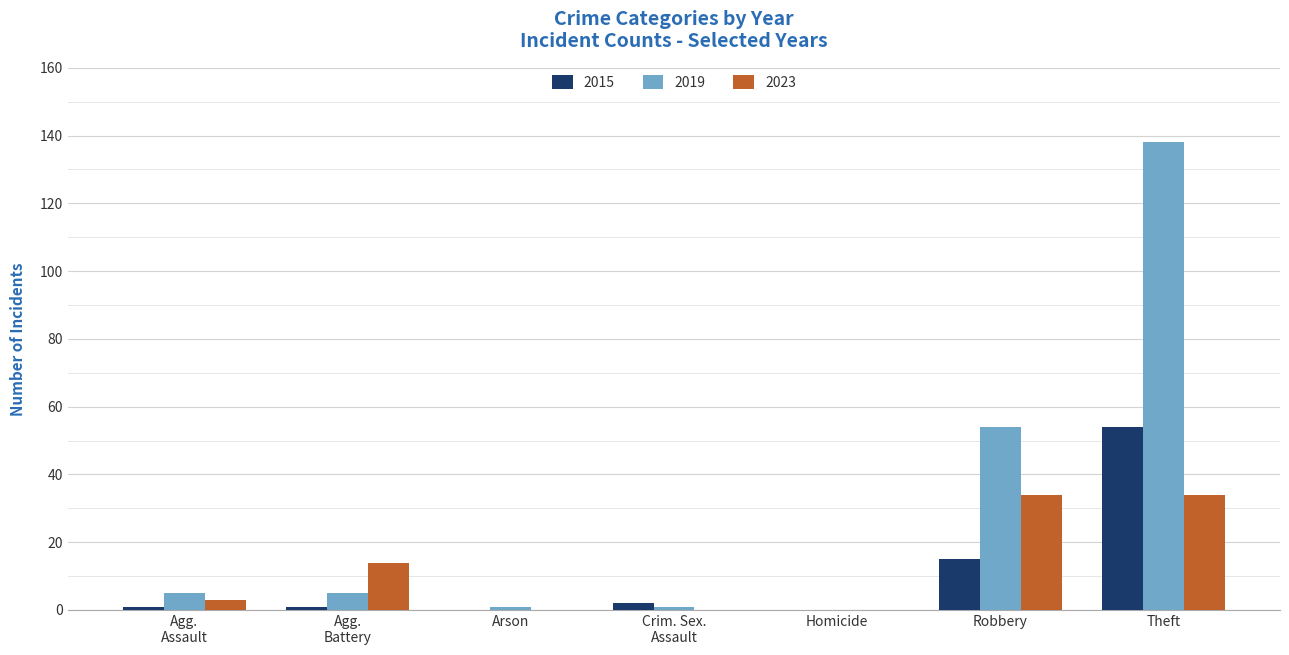

What is the sum of all 2015 values?

73